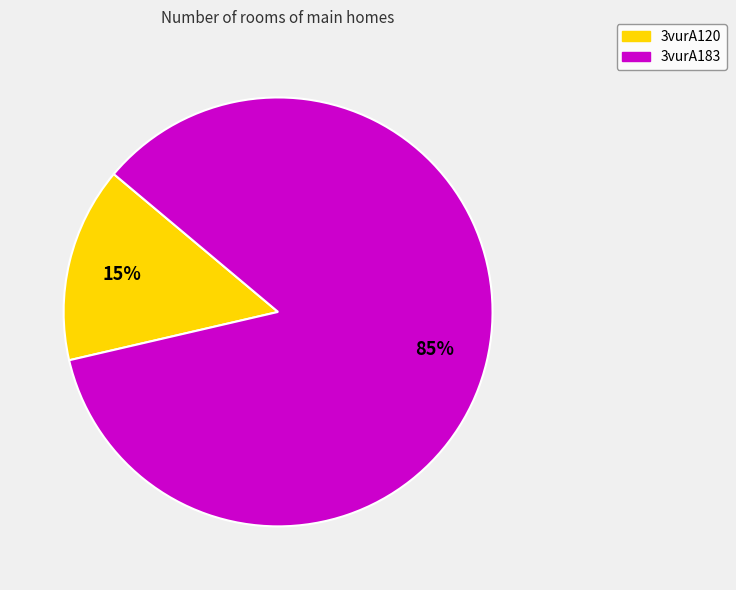

To the nearest percent, what portion does 3vurA183 represent?

85%